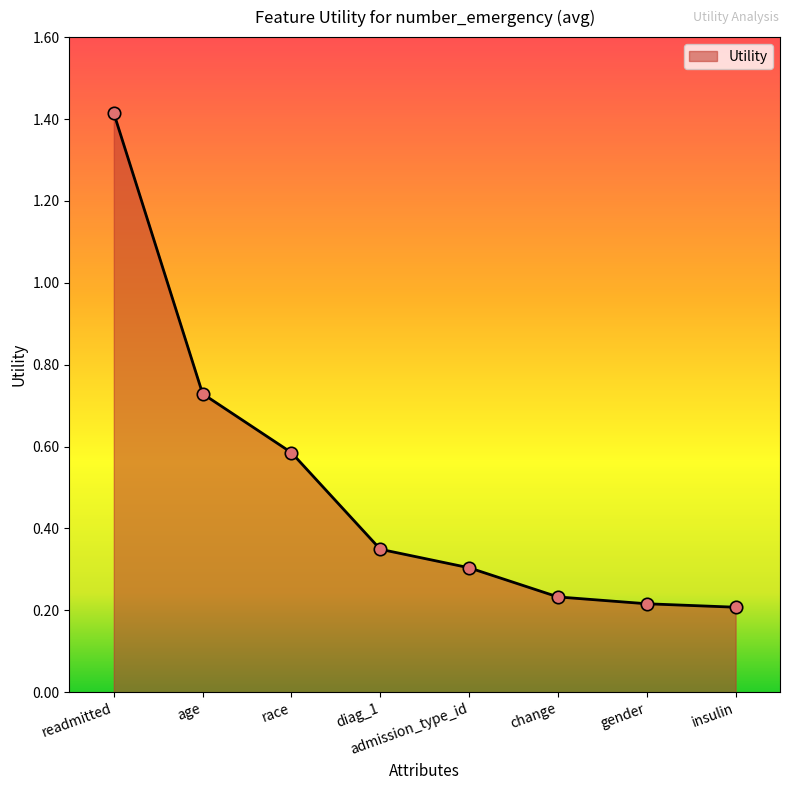

Which has a higher value, gender or age?

age